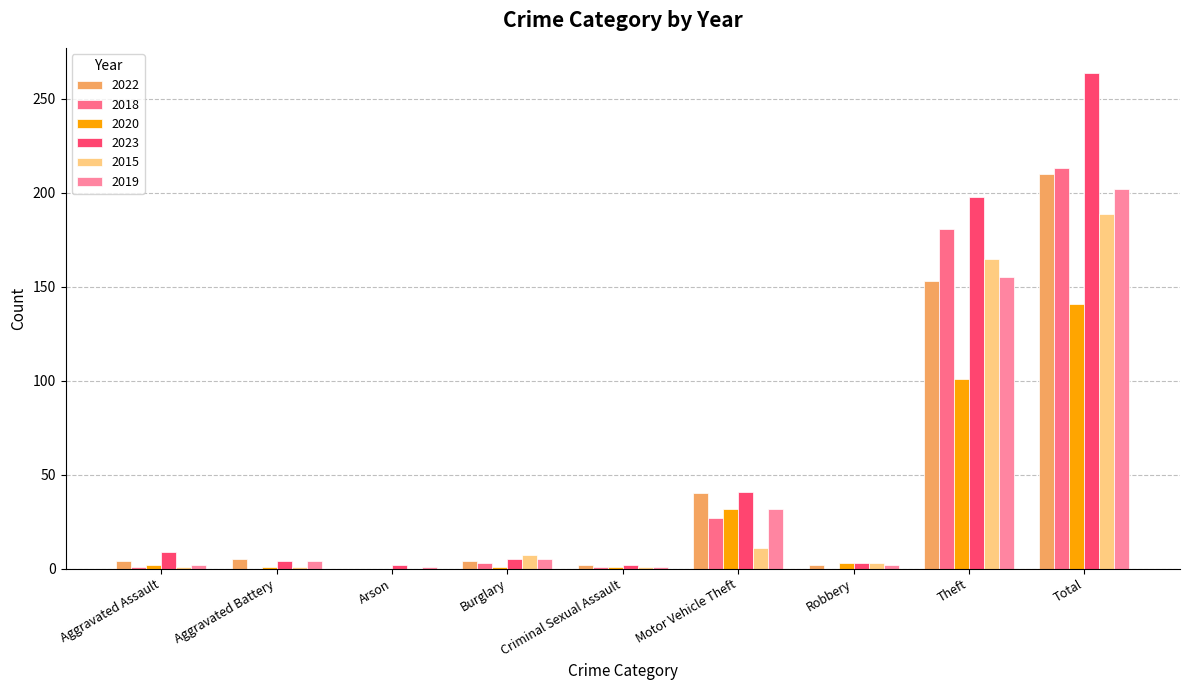

How many data points does each series have?

9